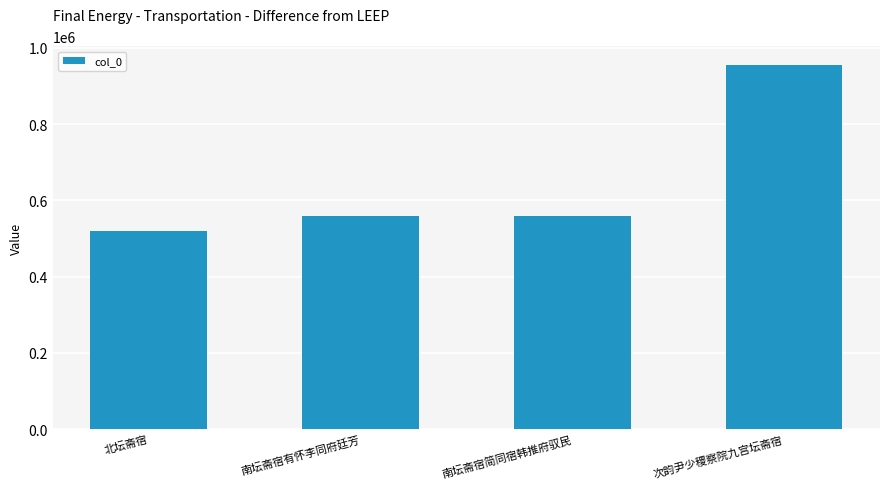

What is the sum of the values at 北坛斋宿 and 次韵尹少稷察院九宫坛斋宿?

1477451